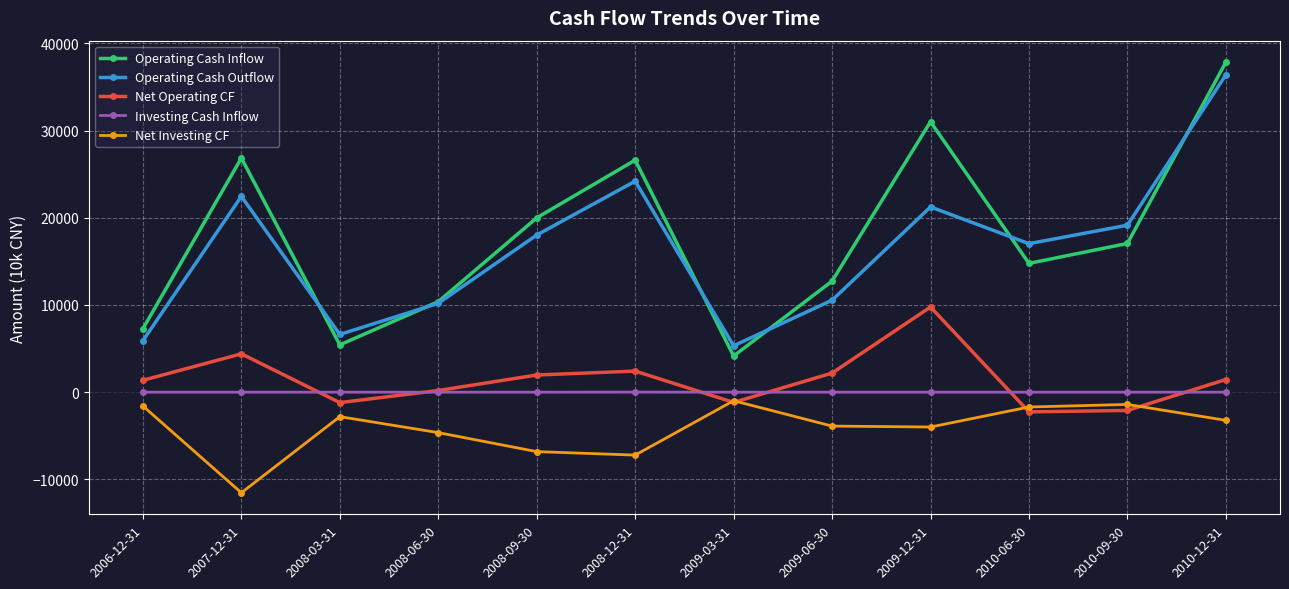

Where is Operating Cash Outflow nearest to the value 20858?

2009-12-31